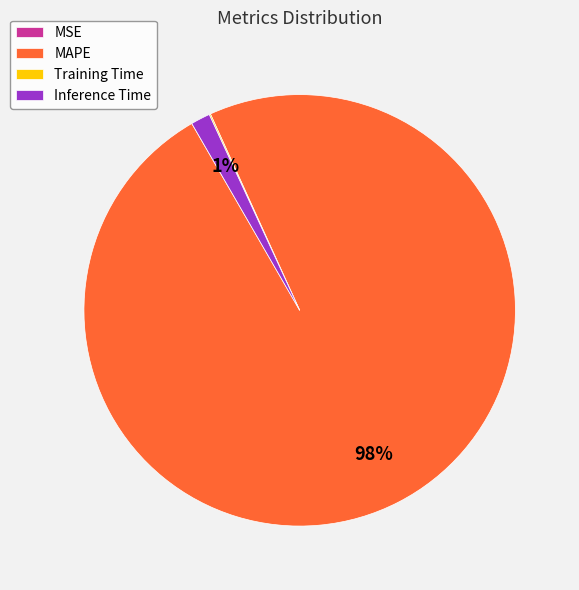

What is the largest slice in the pie chart?

MAPE